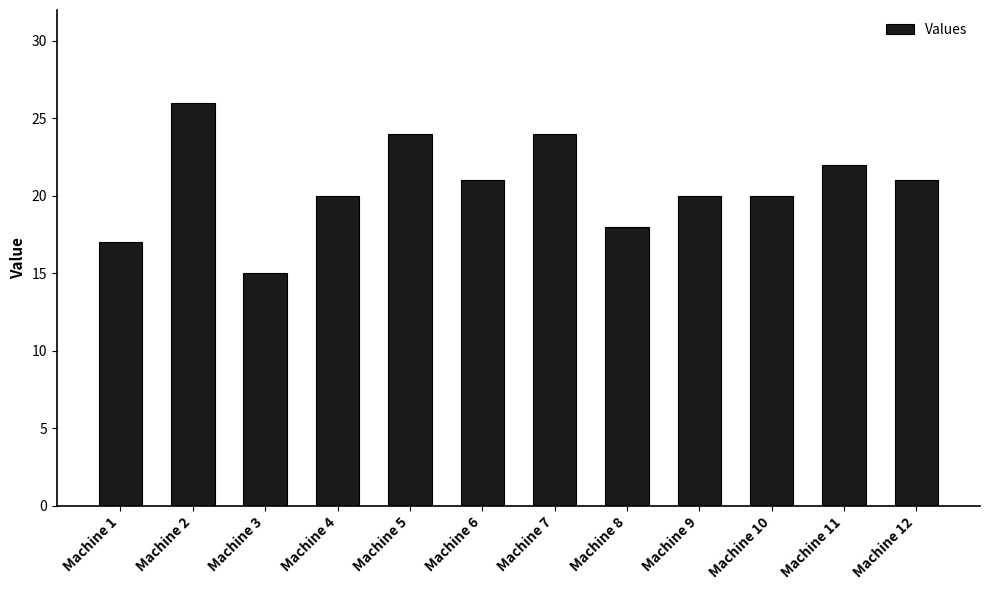

The chart shows a value of 15 at Machine 3. True or false?

True